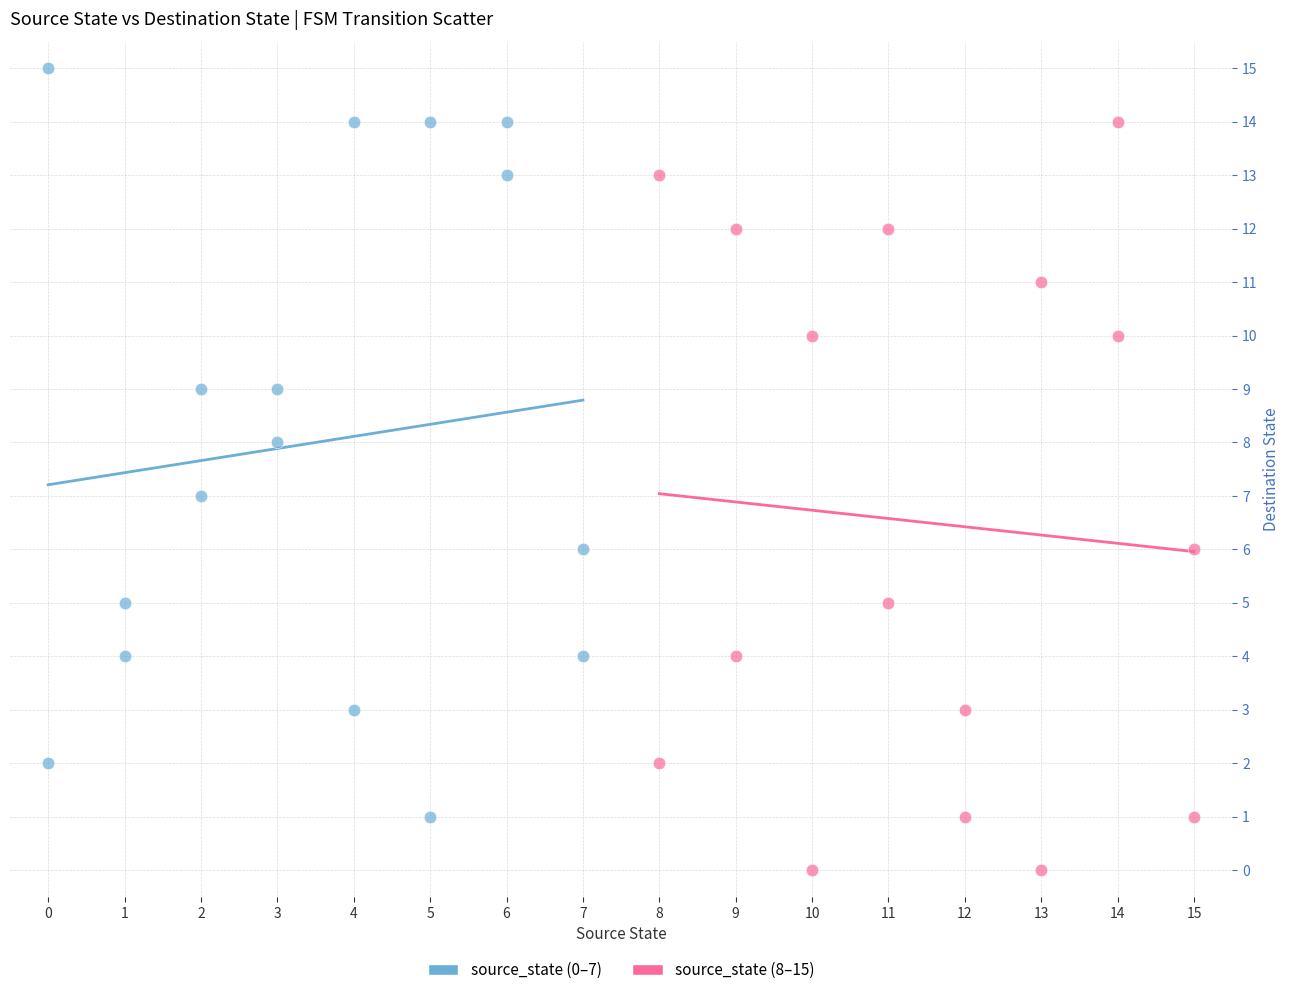

Which series reaches the minimum Y coordinate?

source_state (8–15)